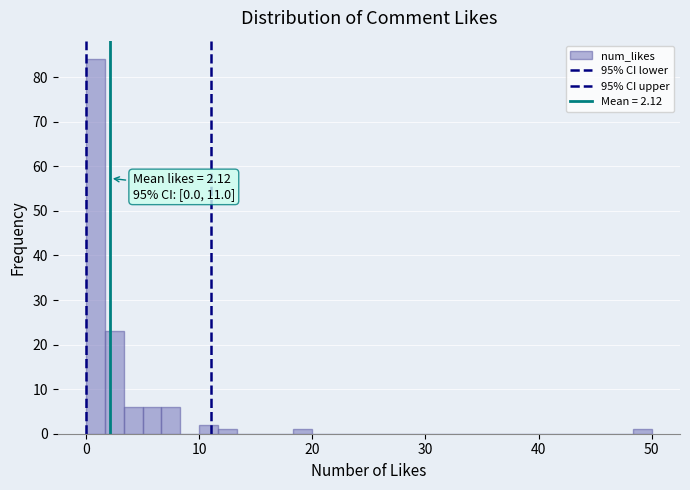

Read against the x-axis, roughly where is the centre of the tallest bar?

1